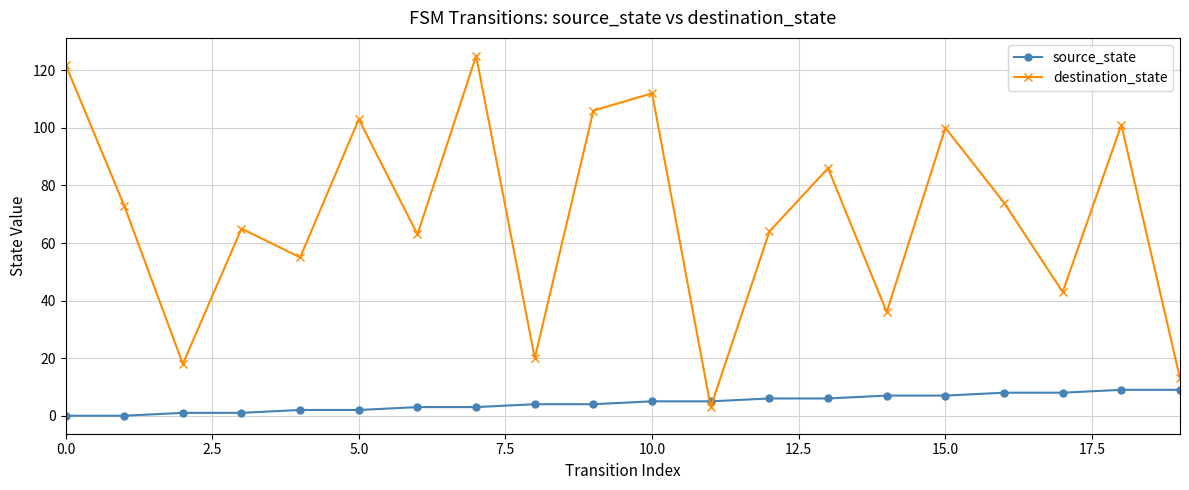

What is the difference between the maximum and minimum values in the destination_state series?

122